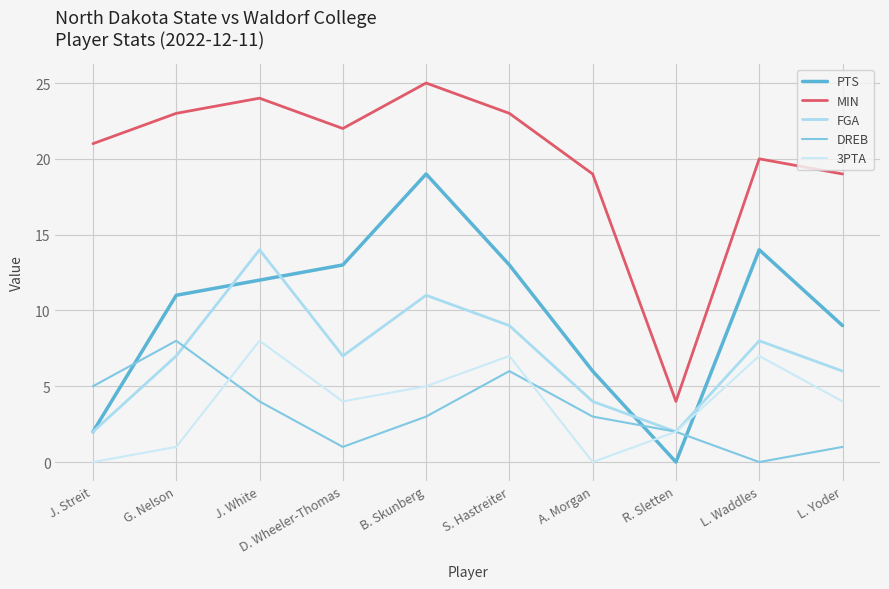

Does the chart display data point markers on the line(s)?

No